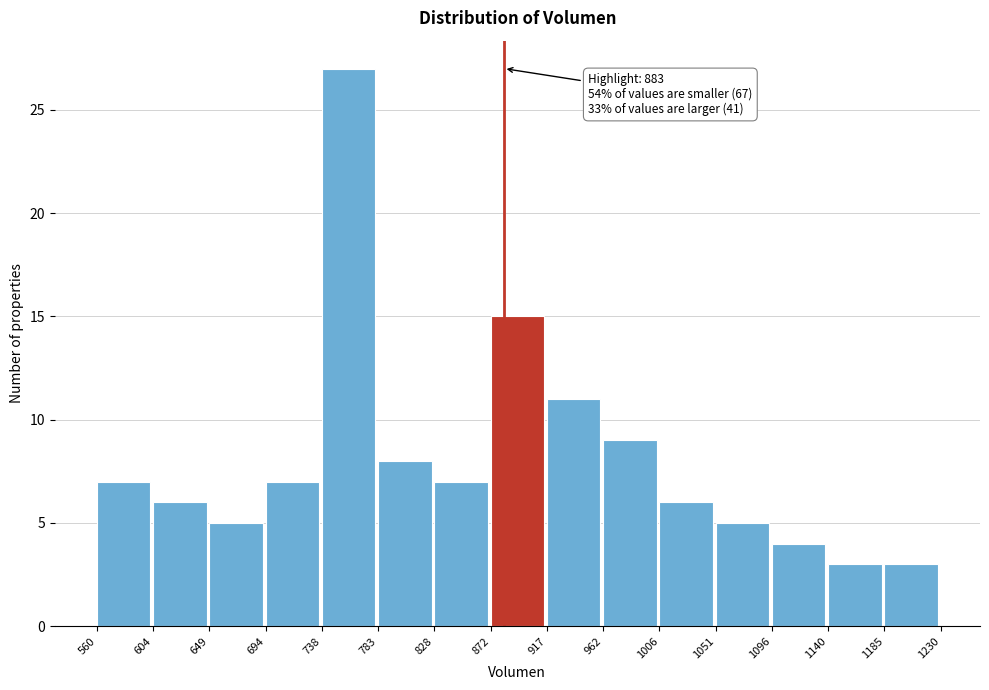

Over which range of the x-axis is the bar tallest?

738 to 783